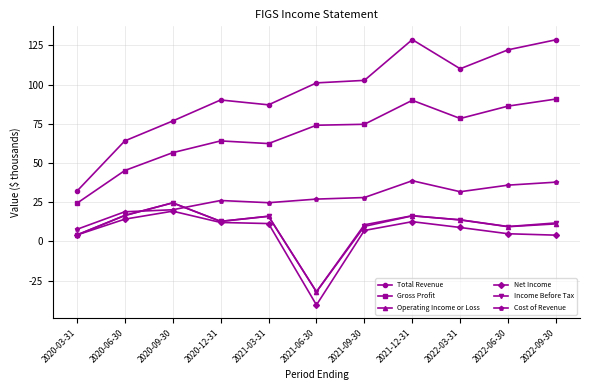

What are all the series names shown in the legend?

Total Revenue, Gross Profit, Operating Income or Loss, Net Income, Income Before Tax, Cost of Revenue